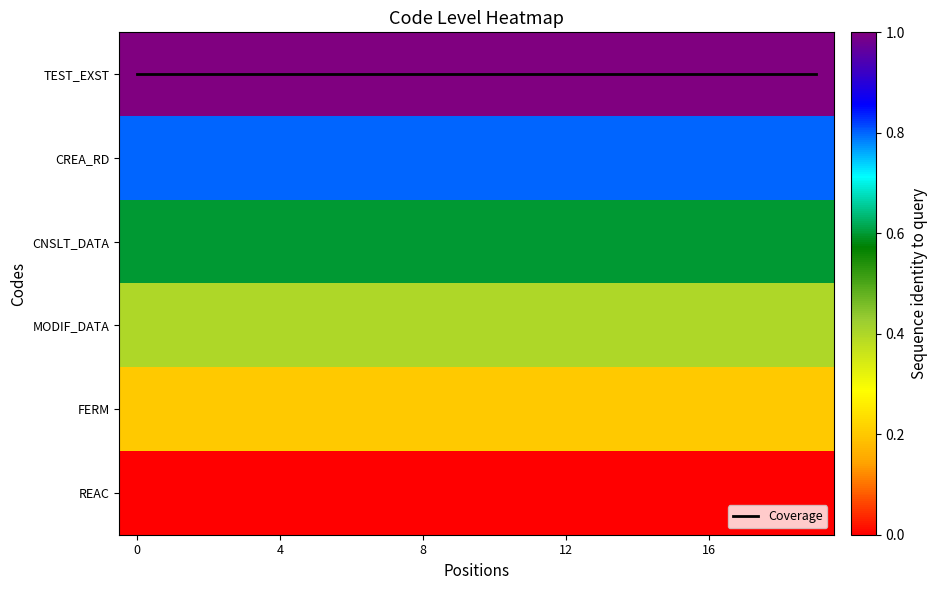

At how many categories does at least one series exceed 0?

20